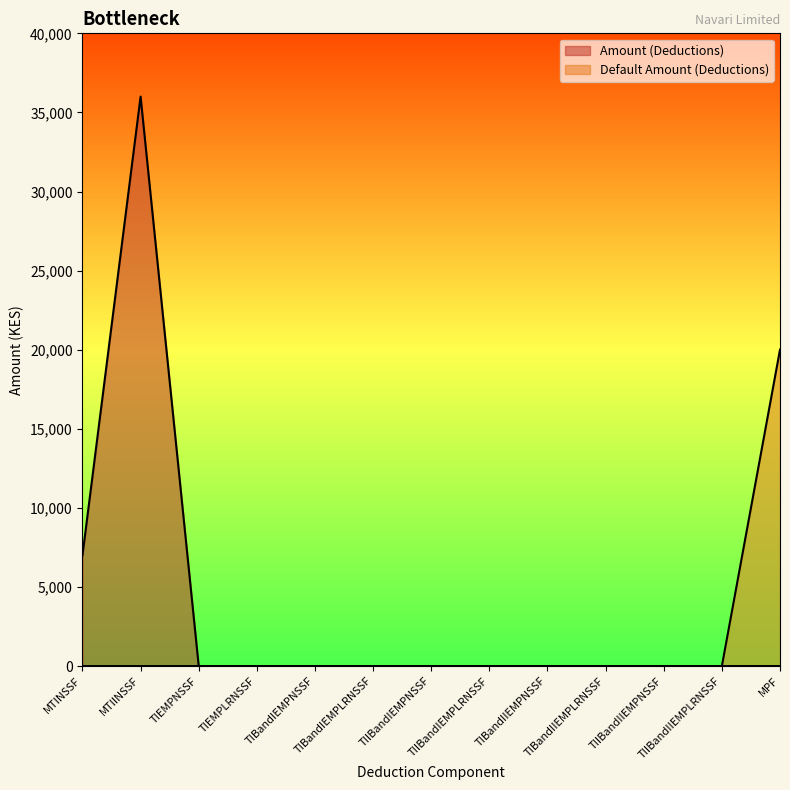

Rank the series by their maximum value, from lowest to highest.

Default Amount (Deductions), Amount (Deductions)